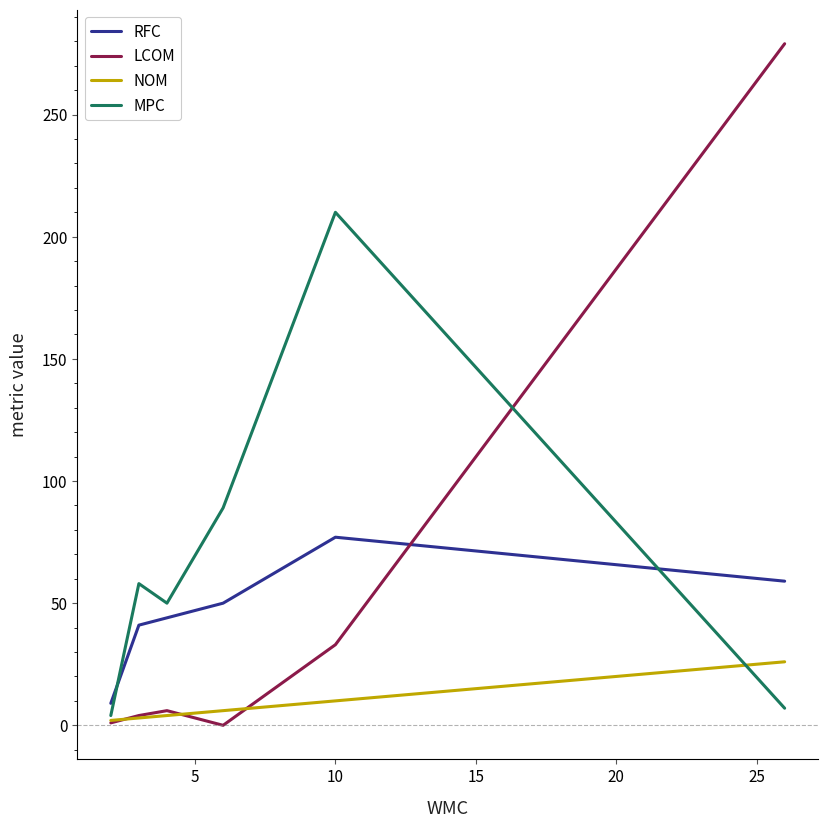

Which series has the widest spread of values?

LCOM